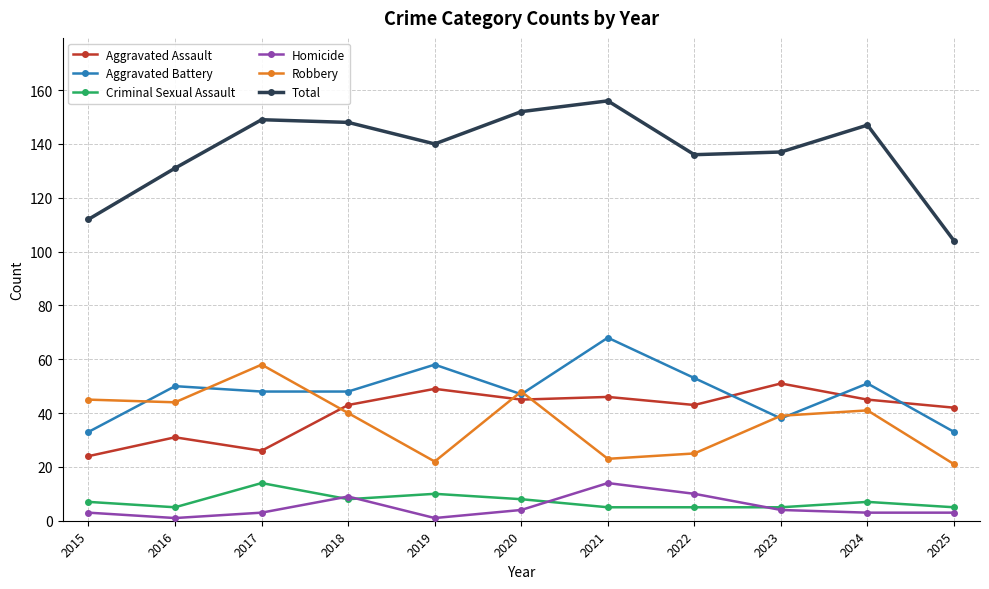

True or false: Criminal Sexual Assault and Aggravated Assault cross at least once.

False